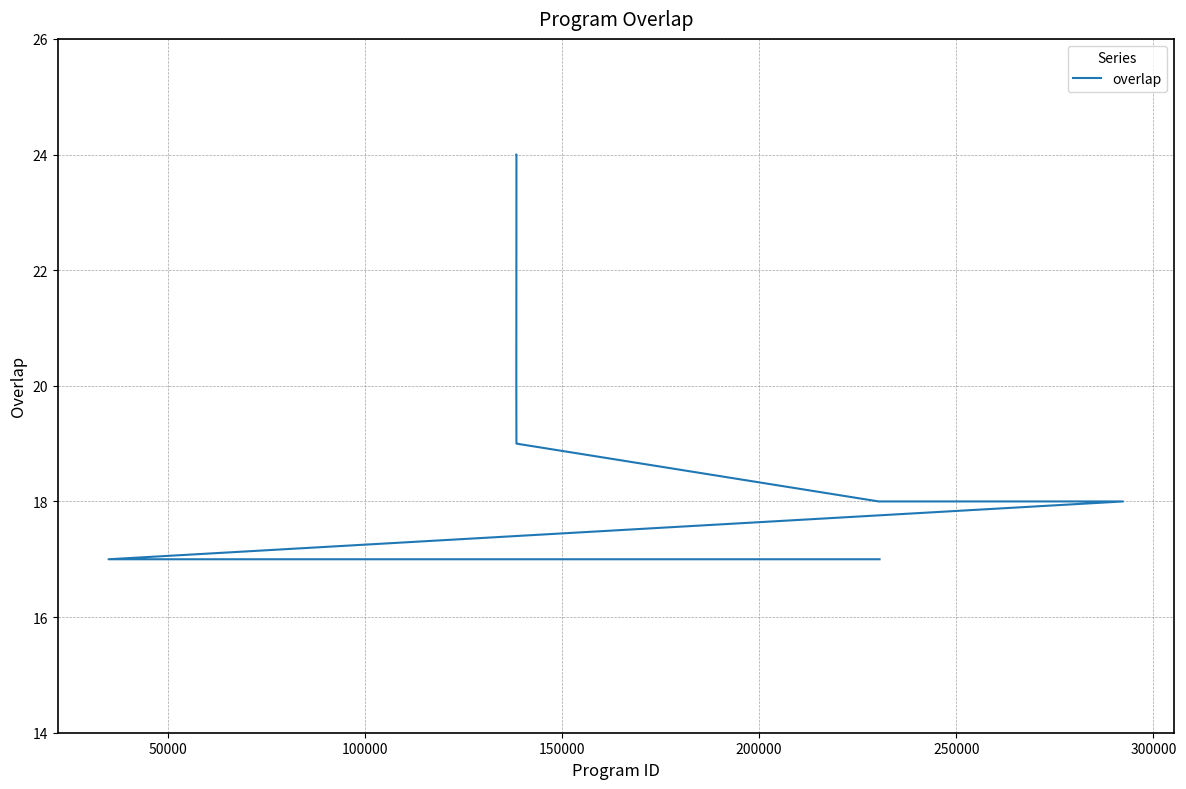

How many data points are above 17?

9